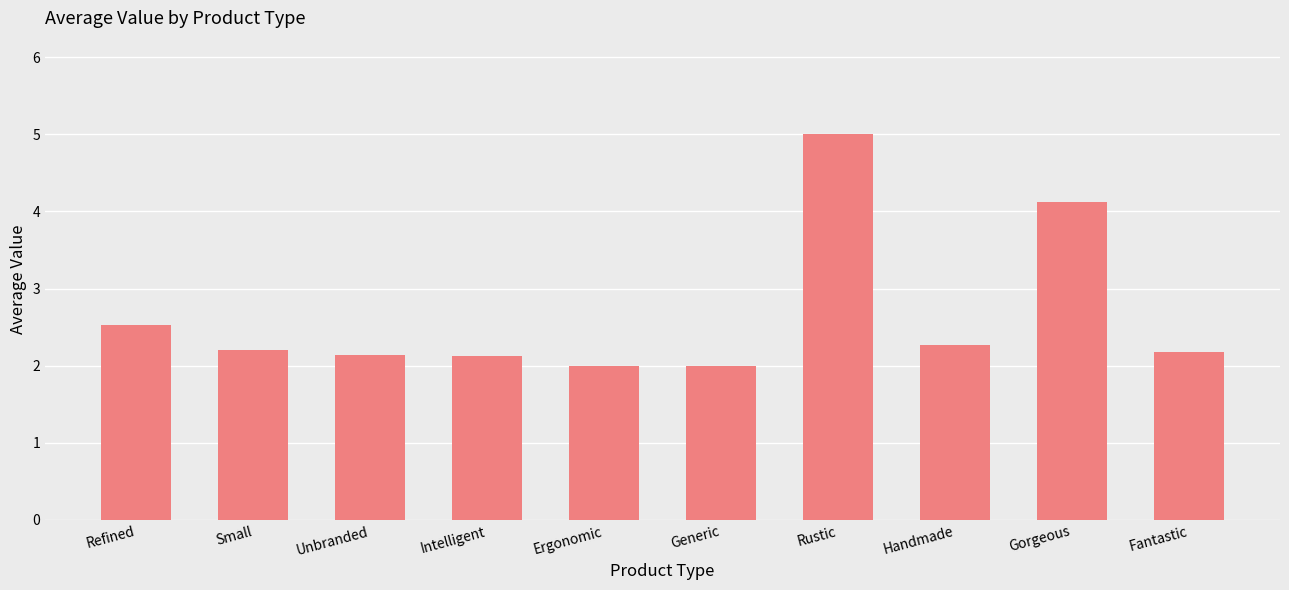

Read the value at Small.

2.2